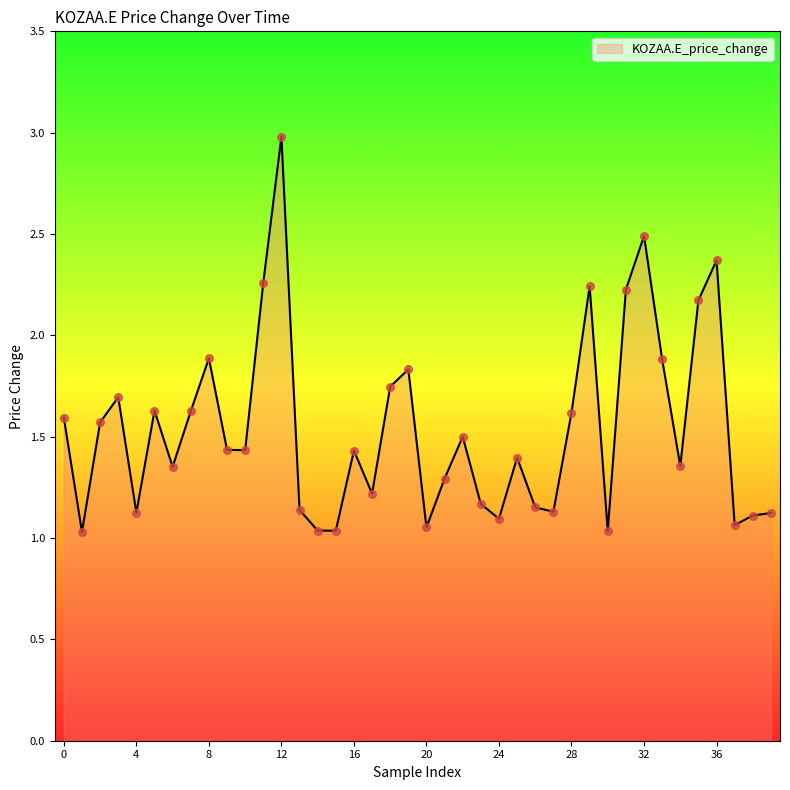

What is the greatest value displayed?

3.0